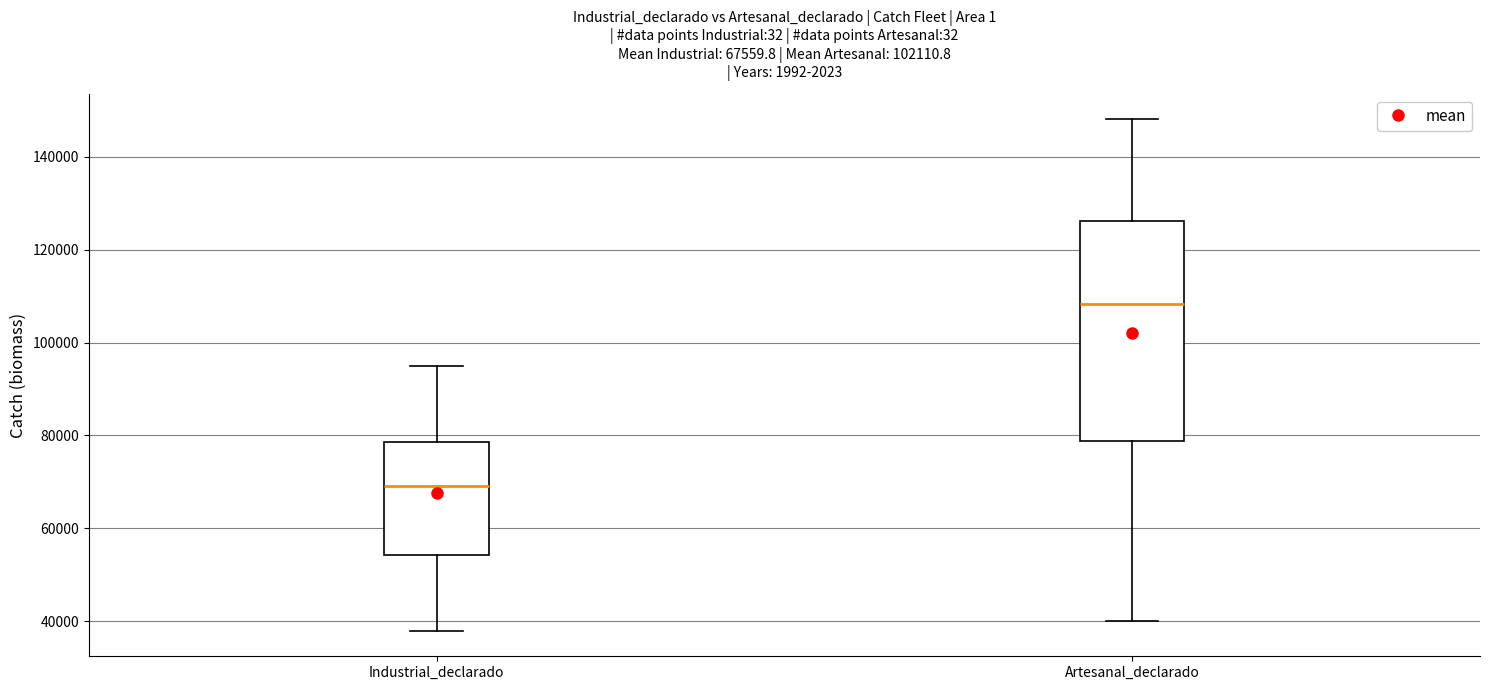

Comparing the boxes themselves (not the whiskers), which one is the tallest?

Artesanal_declarado